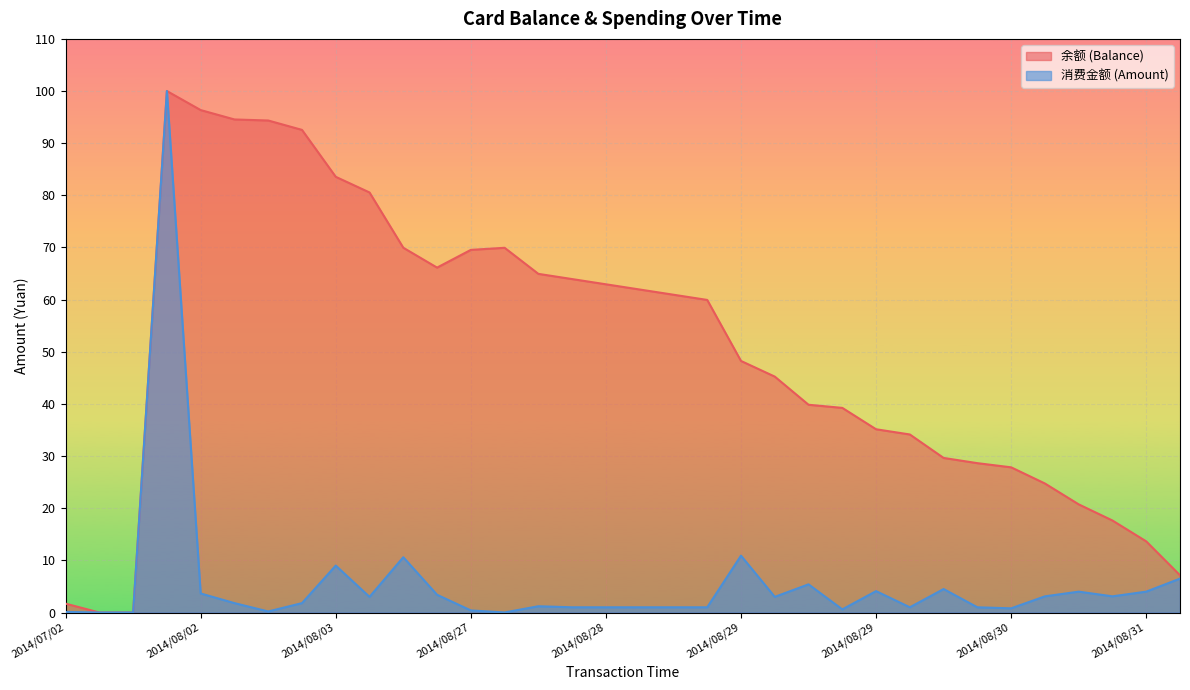

True or false: 消费金额 (Amount) and 余额 (Balance) cross at least once.

False